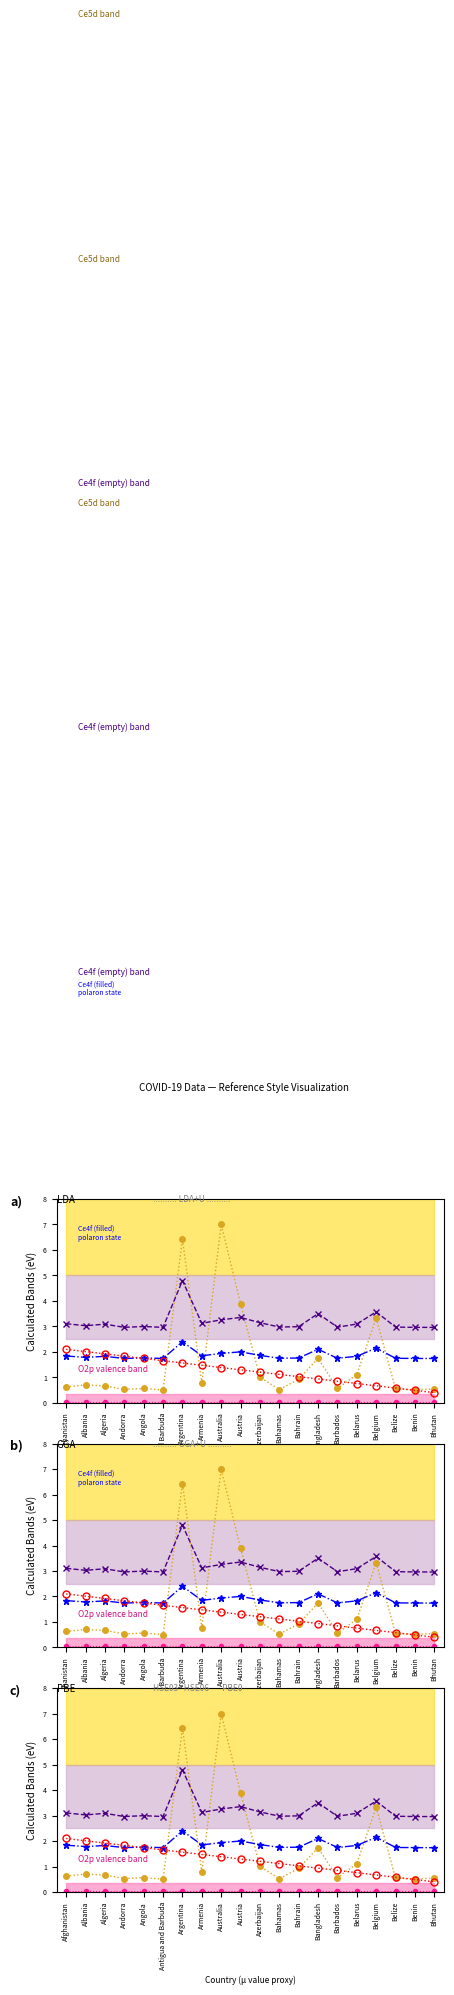

At Armenia, list the series in order from largest to smallest.

Ce4f (empty) band, Ce4f (filled)
polaron state, polaron state, Ce5d band, O2p valence band